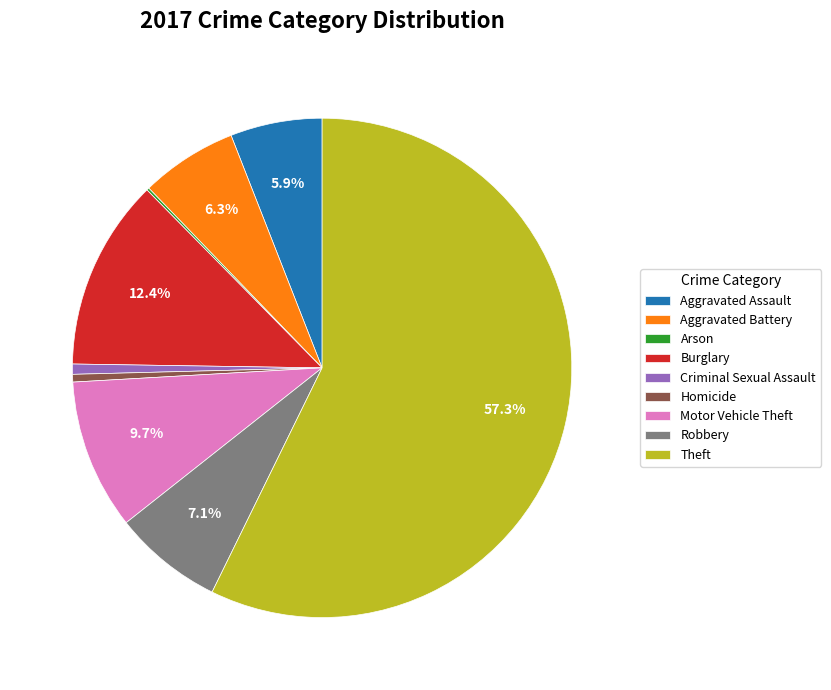

What is the ratio of the value at Aggravated Assault to the value at Robbery?

0.8